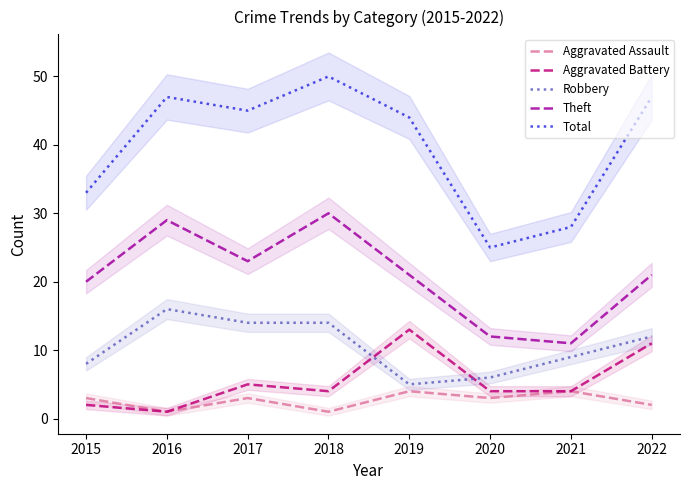

What is the total value across all series at 2015?

66